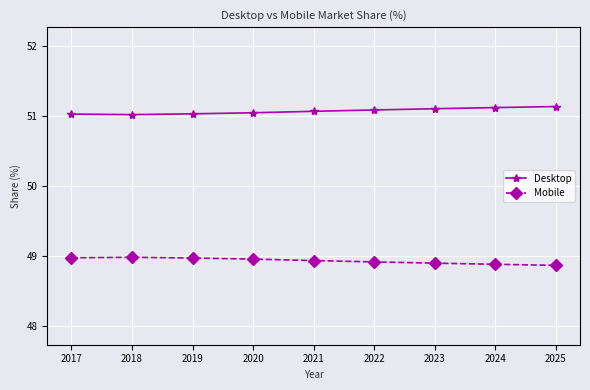

What is the spread (max minus min) of values at 2021?

2.1